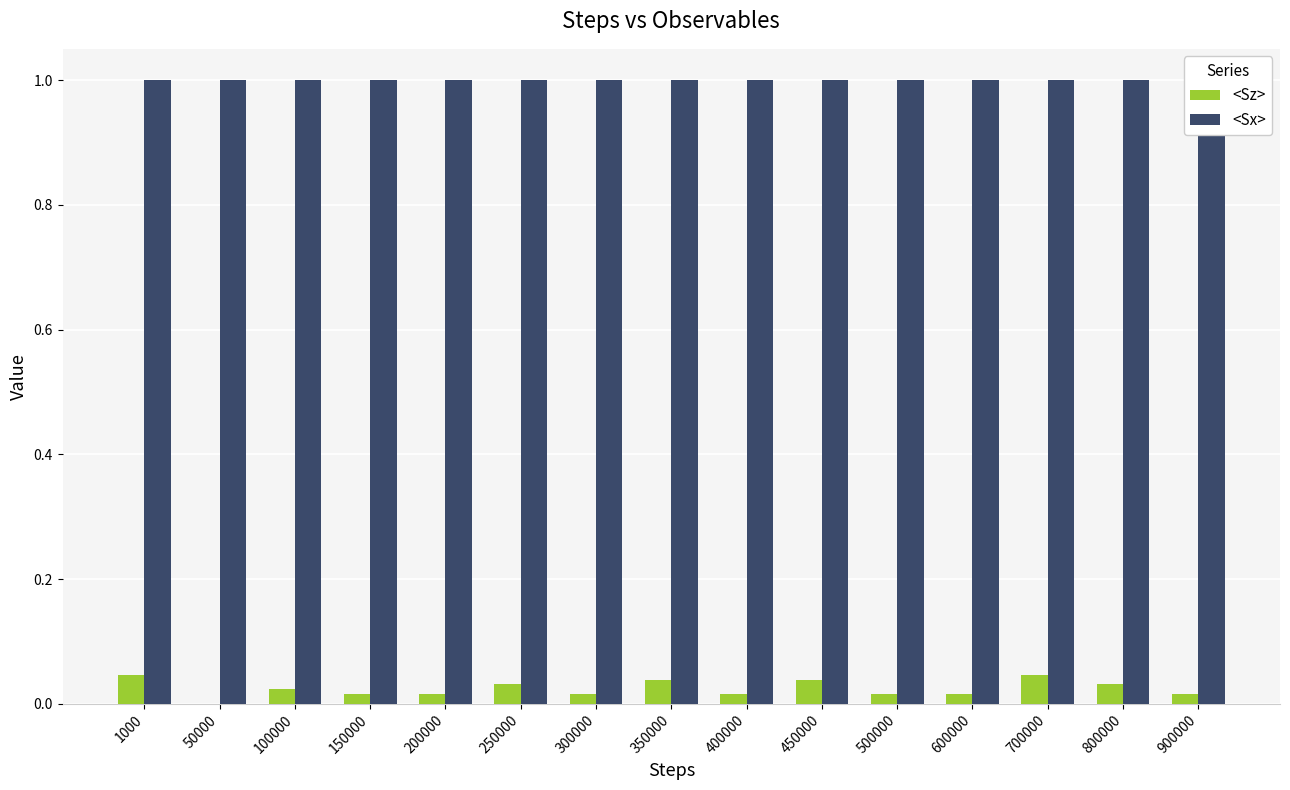

Is the value of <Sz> at 700000 greater than the value of <Sx> at 500000?

No